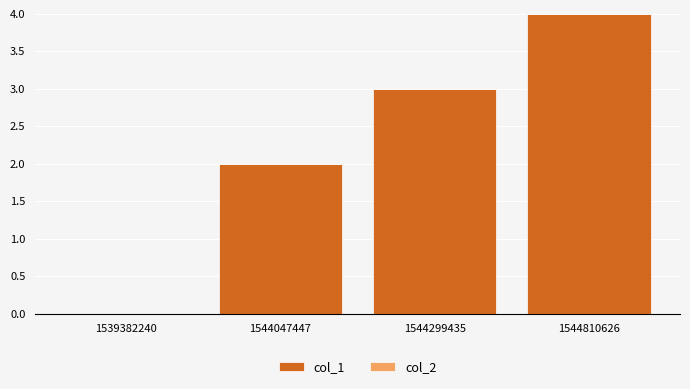

What is the sum of the values at 1544047447 and 1544810626?

6